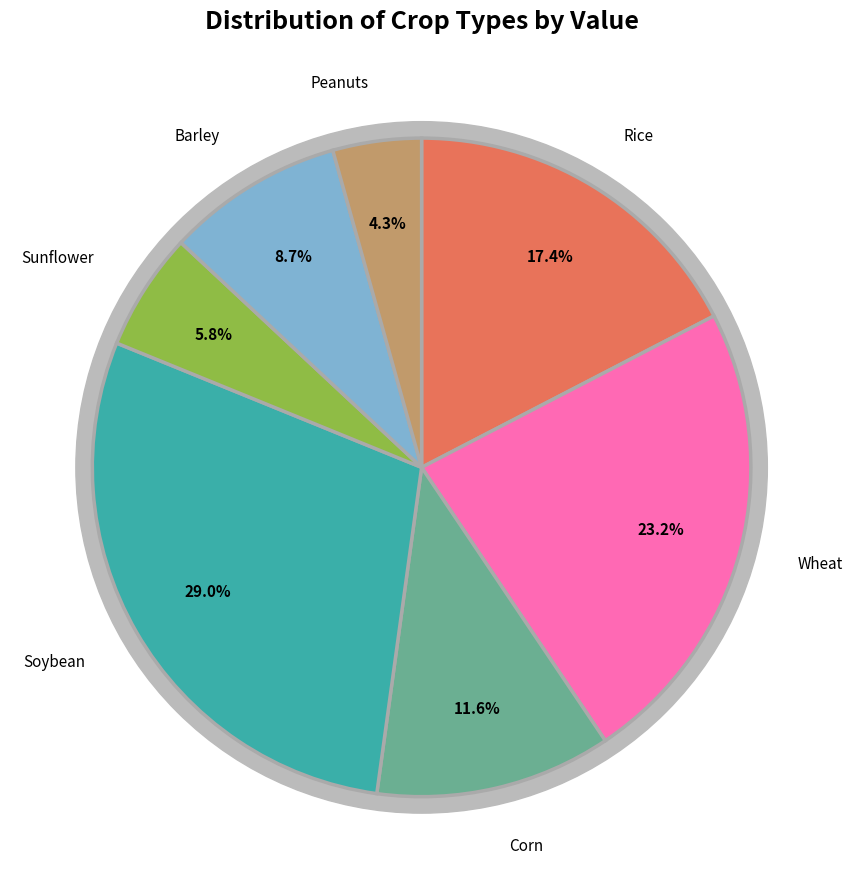

To the nearest percent, what is the difference between the largest and smallest slice percentages?

25%